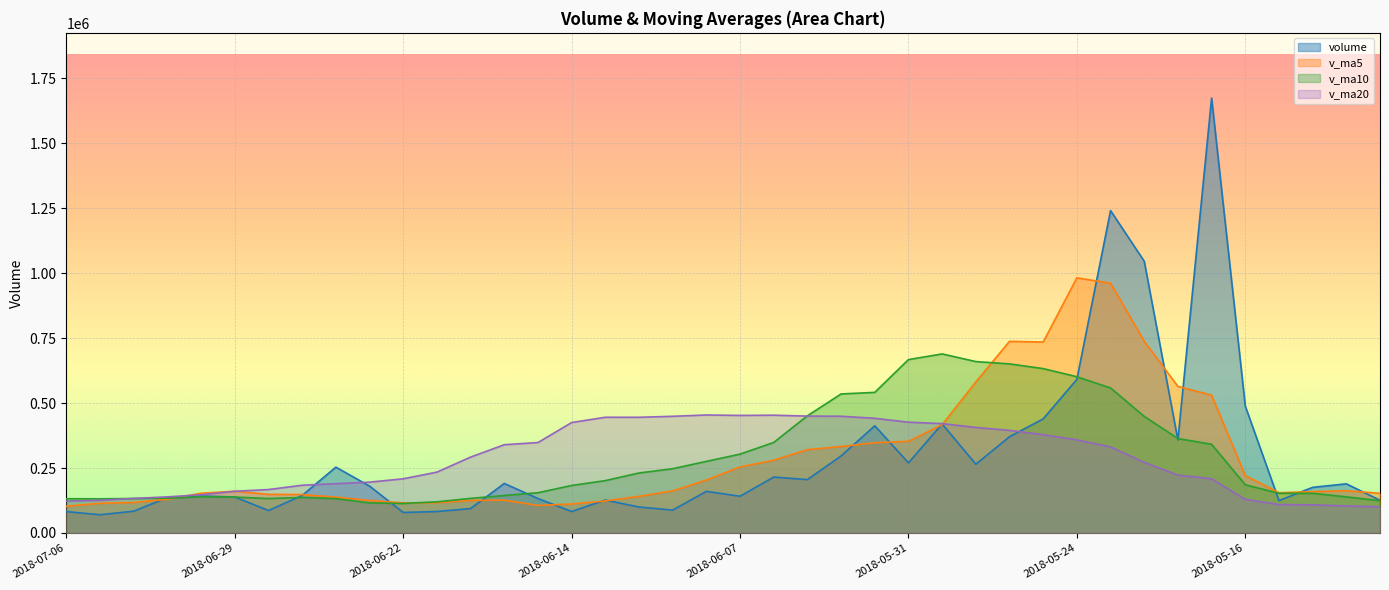

Does the chart display data point markers on the line(s)?

No